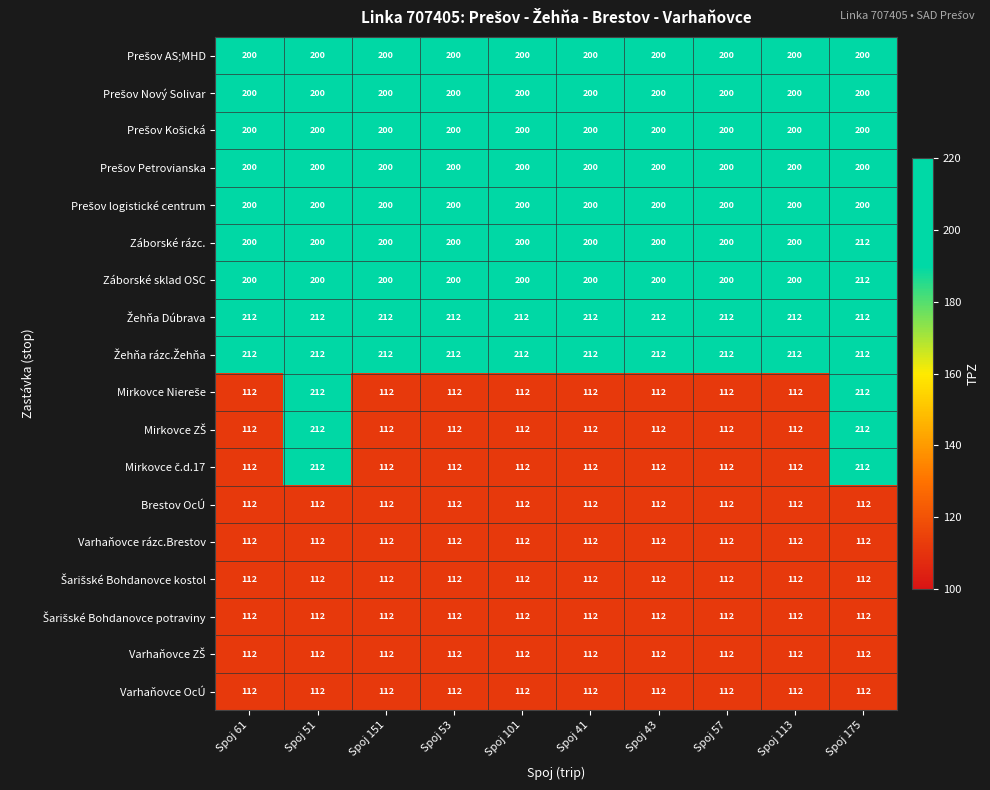

What is the approximate value of Brestov OcÚ at Spoj 43?

112